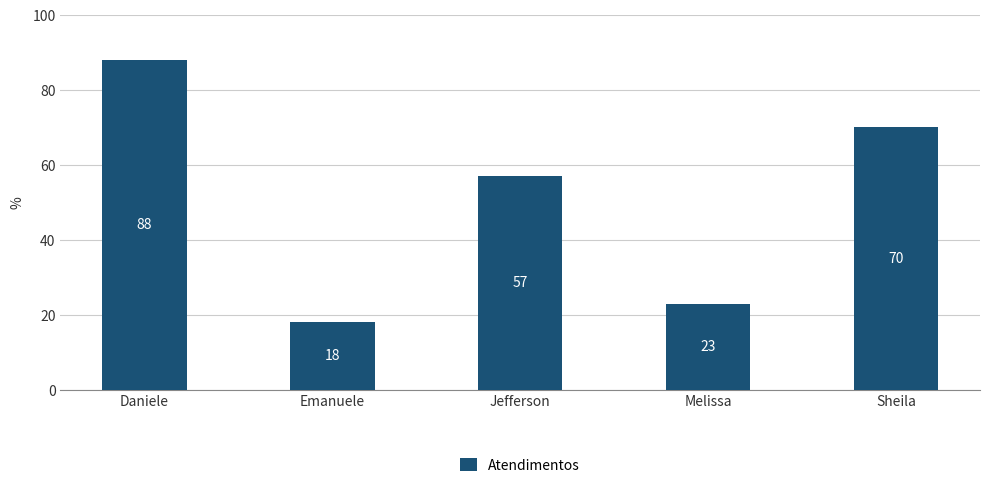

What is the change in value from Daniele to Melissa?

-65